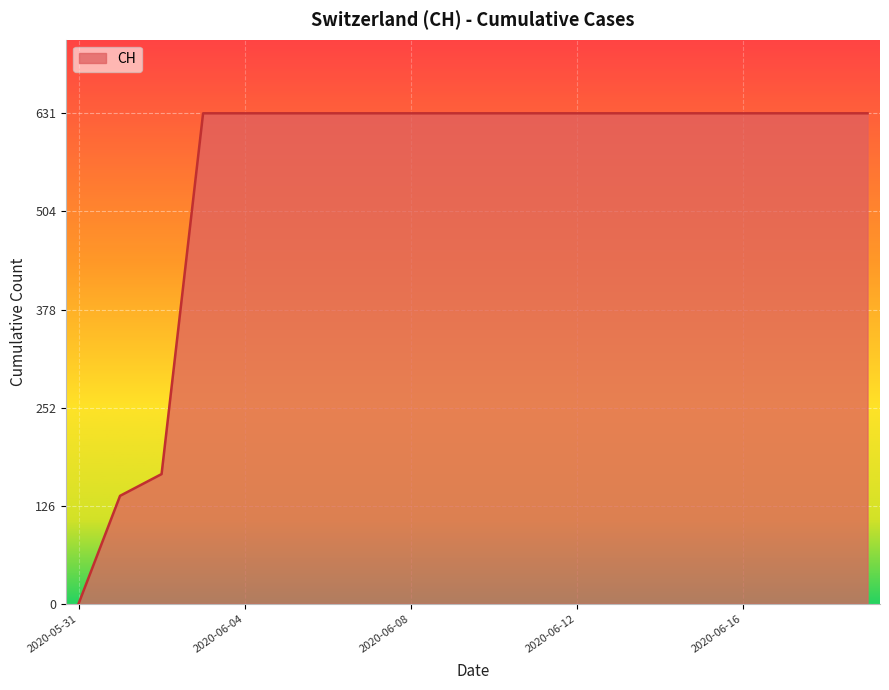

What is the maximum value shown in the chart?

631